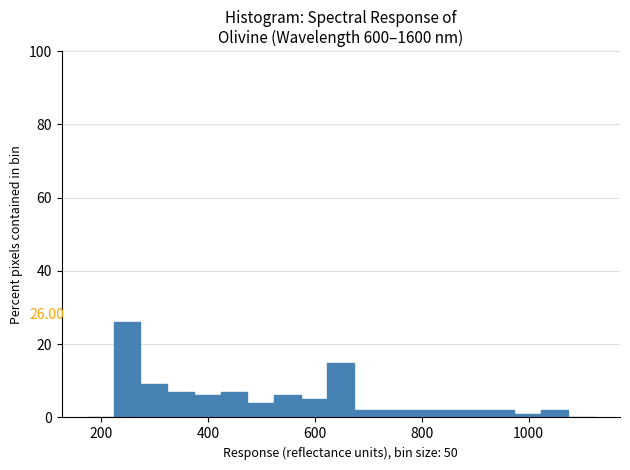

Read against the x-axis, roughly where is the centre of the tallest bar?

240